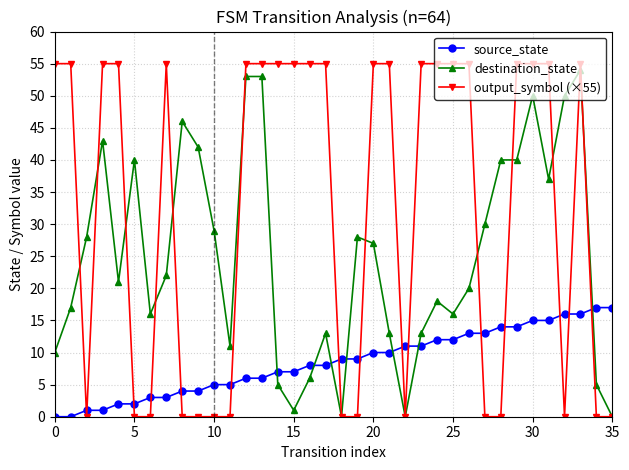

How many lines are shown in the chart?

3